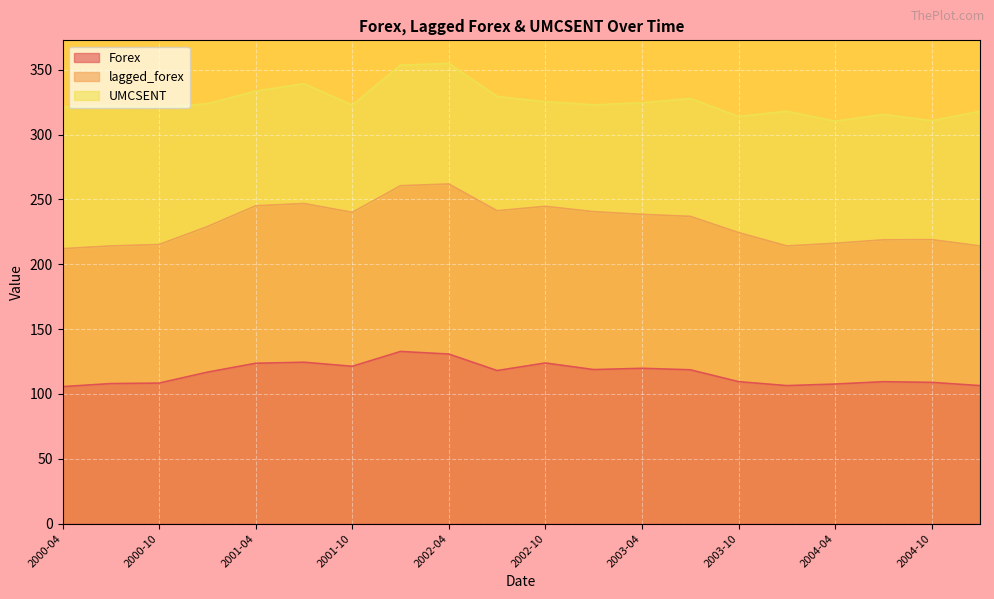

In Forex, how many points are higher than both neighbors (excluding endpoints)?

5